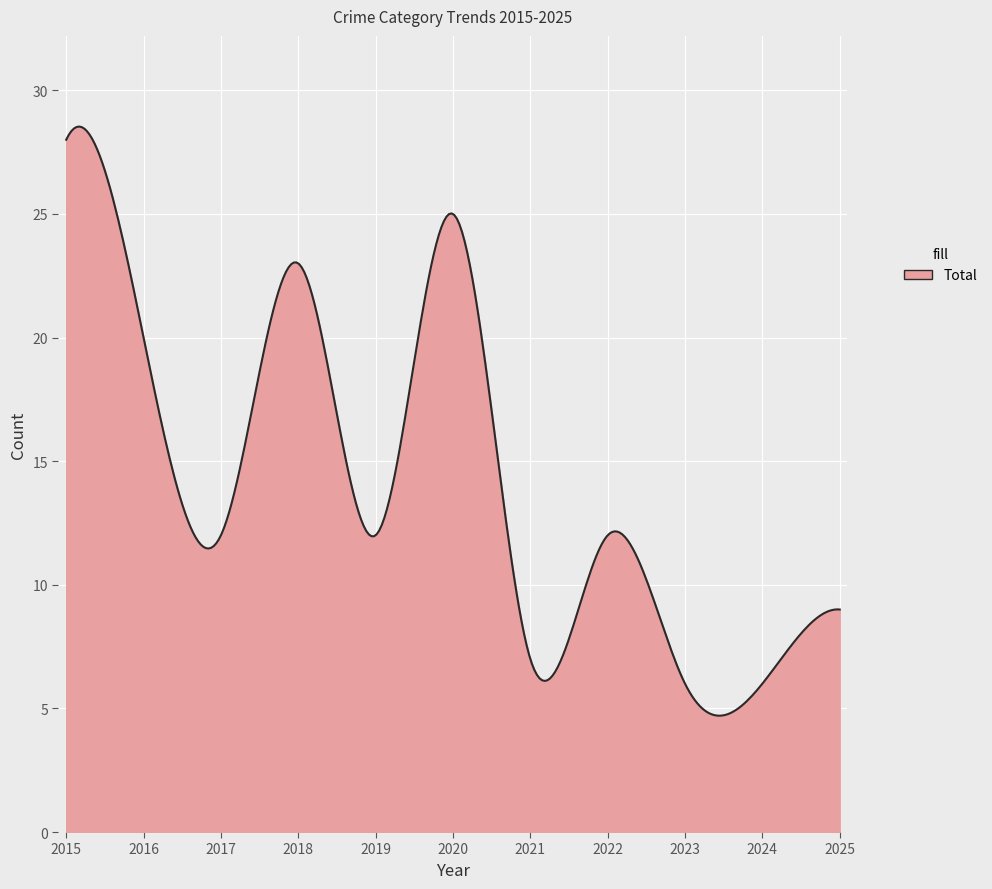

What is the difference between the maximum and minimum values?

23.8